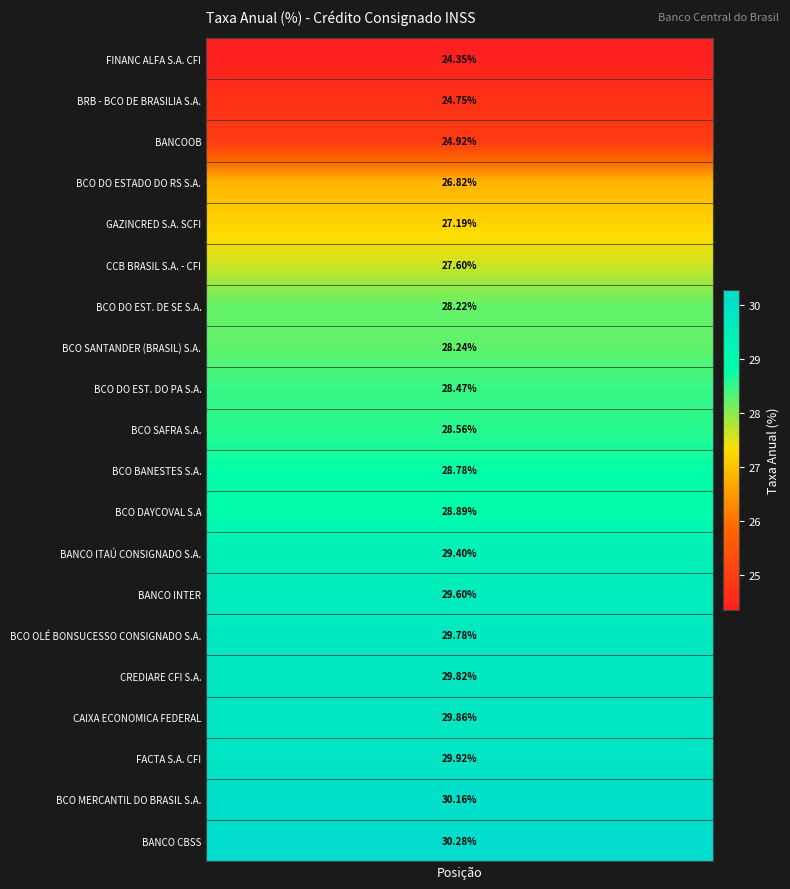

Reading left to right, transcribe all the data shown in this chart.

posicao: posicao=1.0	taxa_aa=2.0	2=3.0	3=4.0	4=5.0	5=6.0	6=7.0	7=8.0	8=9.0	9=10.0	10=11.0	11=12.0	12=13.0	13=14.0	14=15.0	15=16.0	16=17.0	17=18.0	18=19.0	19=20.0
taxa_aa: posicao=24.4	taxa_aa=24.8	2=24.9	3=26.8	4=27.2	5=27.6	6=28.2	7=28.2	8=28.5	9=28.6	10=28.8	11=28.9	12=29.4	13=29.6	14=29.8	15=29.8	16=29.9	17=29.9	18=30.2	19=30.3